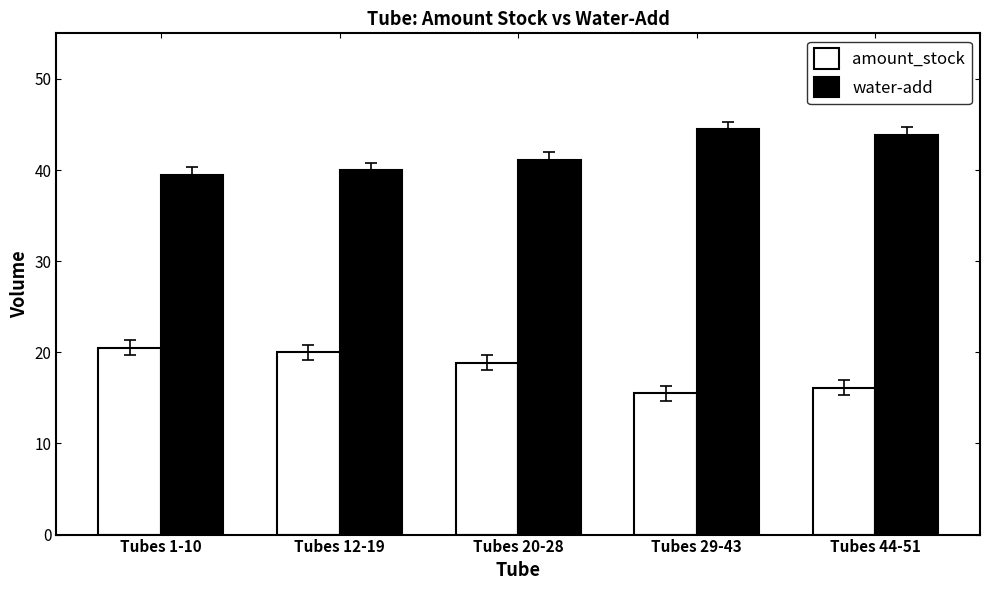

Rank the series at Tubes 44-51 from lowest to highest value.

amount_stock, water-add